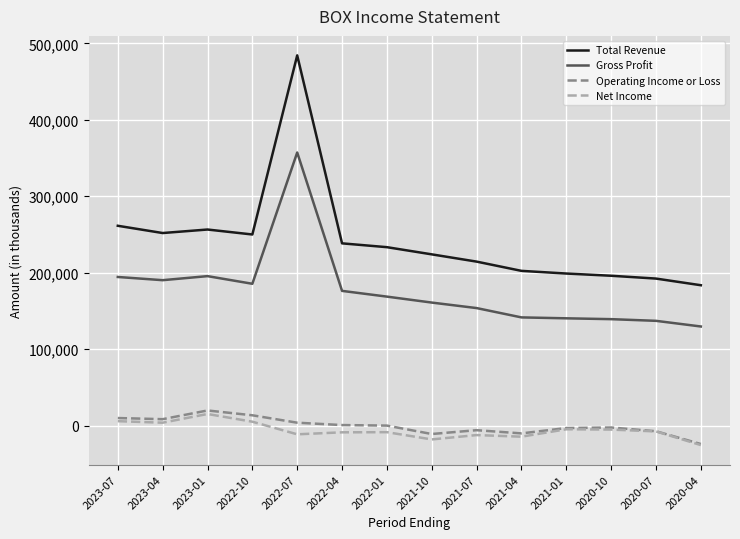

Is it true that Net Income equals -11500 at 2022-07?

True